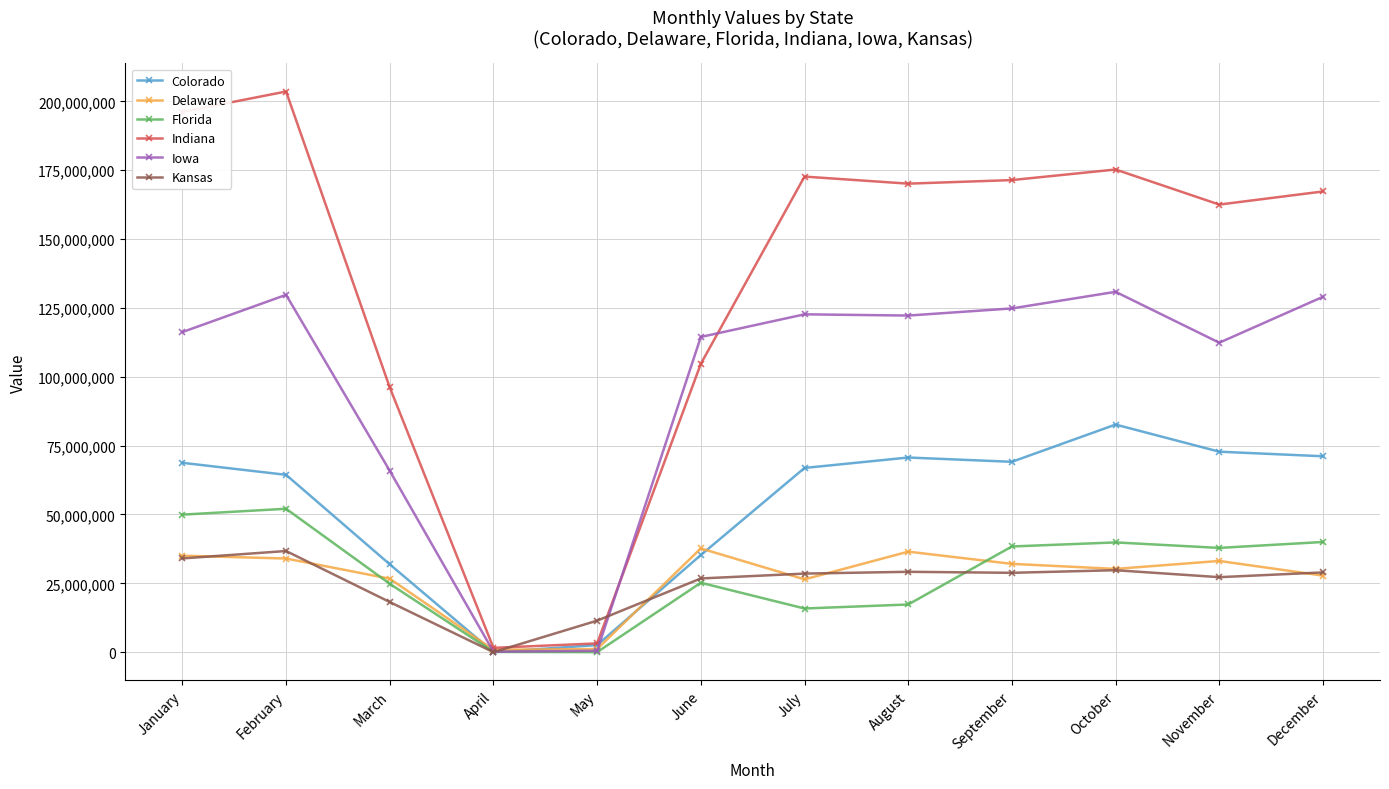

What are all the series names shown in the legend?

Colorado, Delaware, Florida, Indiana, Iowa, Kansas